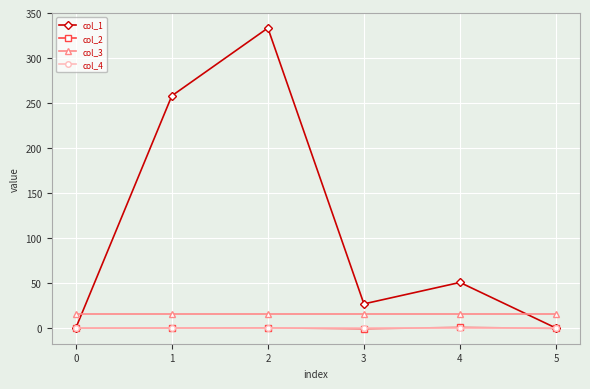

What is the spread (max minus min) of values at 0?

16.0